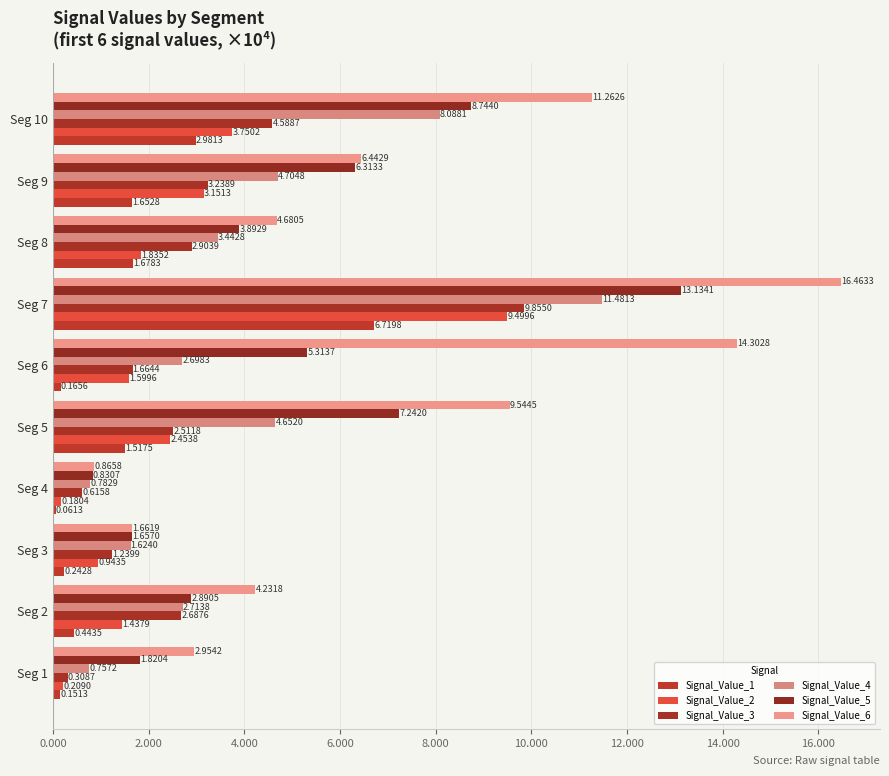

Reading left to right, what are all the values shown in this chart?

Signal_Value_1: 0.2	0.4	0.2	0.1	1.5	0.2	6.7	1.7	1.7	3.0
Signal_Value_2: 0.2	1.4	0.9	0.2	2.5	1.6	9.5	1.8	3.2	3.8
Signal_Value_3: 0.3	2.7	1.2	0.6	2.5	1.7	9.9	2.9	3.2	4.6
Signal_Value_4: 0.8	2.7	1.6	0.8	4.7	2.7	11.5	3.4	4.7	8.1
Signal_Value_5: 1.8	2.9	1.7	0.8	7.2	5.3	13.1	3.9	6.3	8.7
Signal_Value_6: 3.0	4.2	1.7	0.9	9.5	14.3	16.5	4.7	6.4	11.3